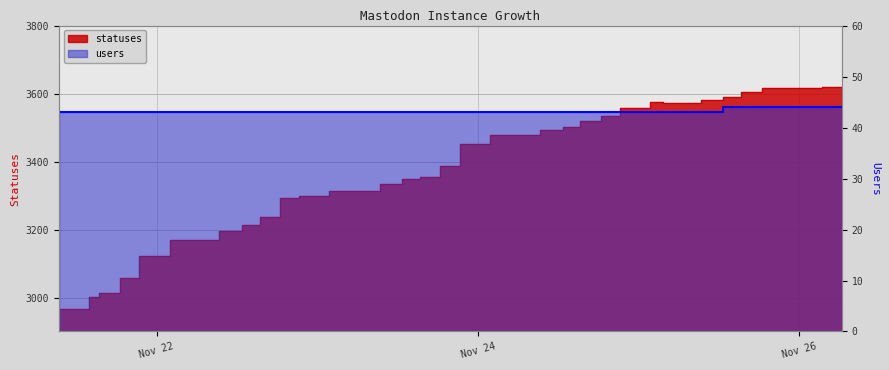

The value of statuses at 2022-11-24 03:29 is 6063. True or false?

False